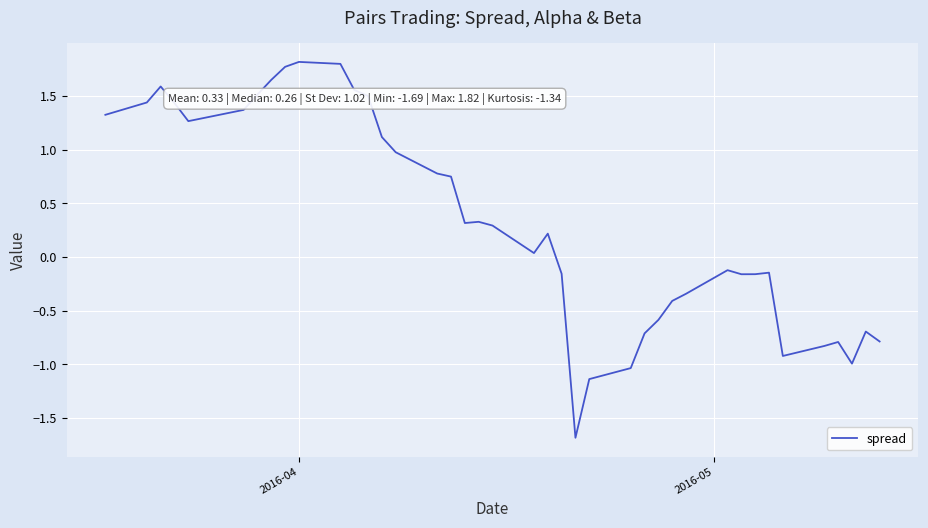

What is the smallest value displayed?

-1.7